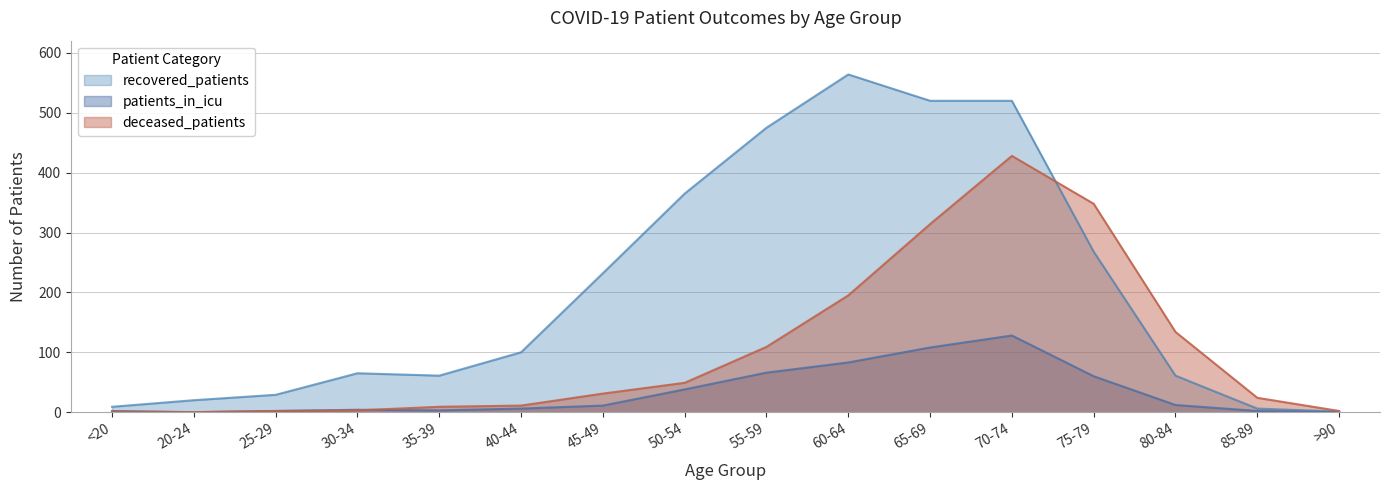

What is the difference between the second highest and second lowest values in the recovered_patients series?

514